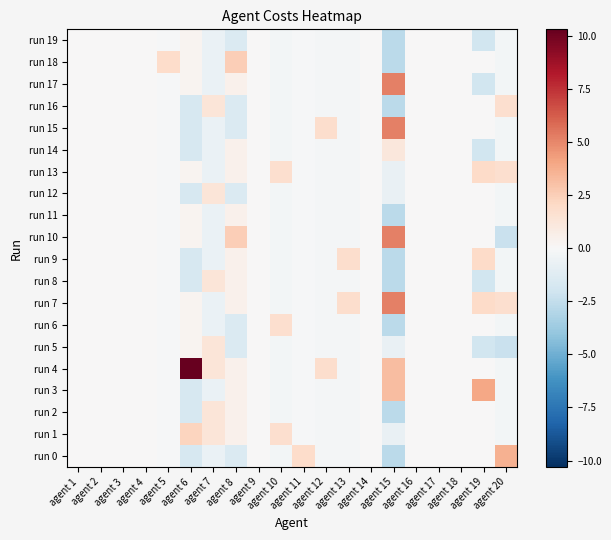

Which series changed the most between agent 6 and agent 12?

run 4